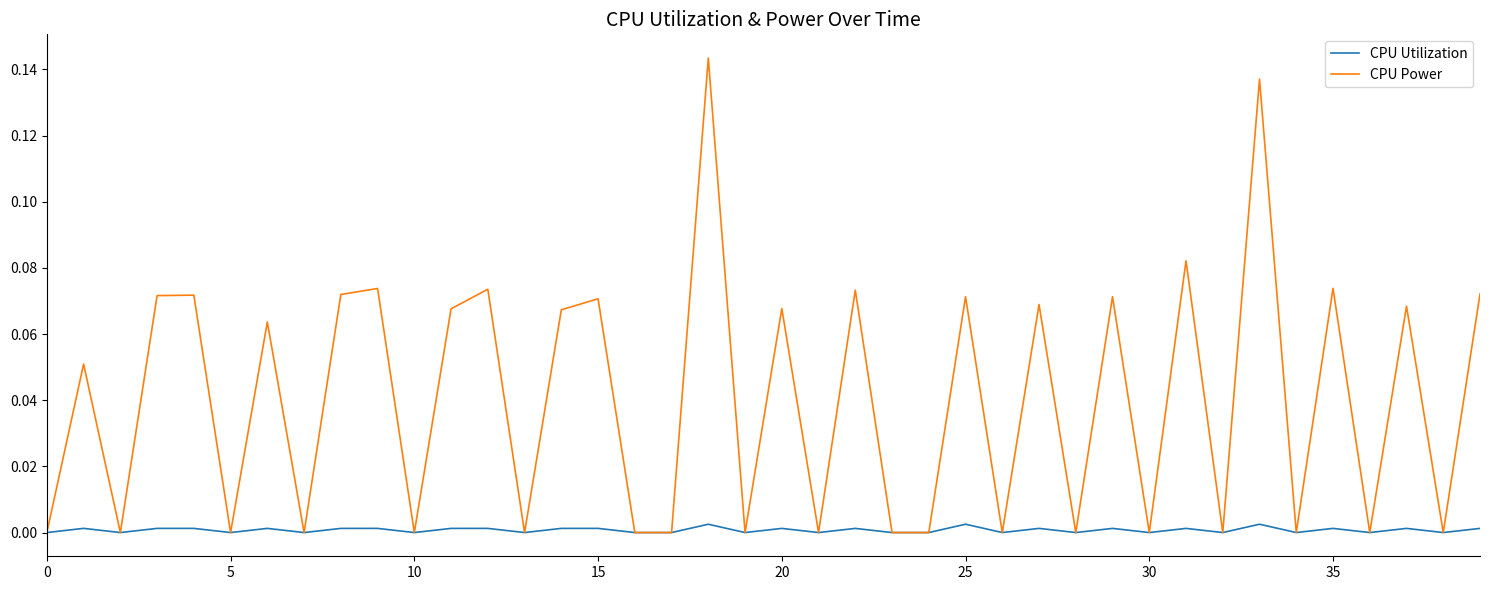

Which series has the widest spread of values?

CPU Power